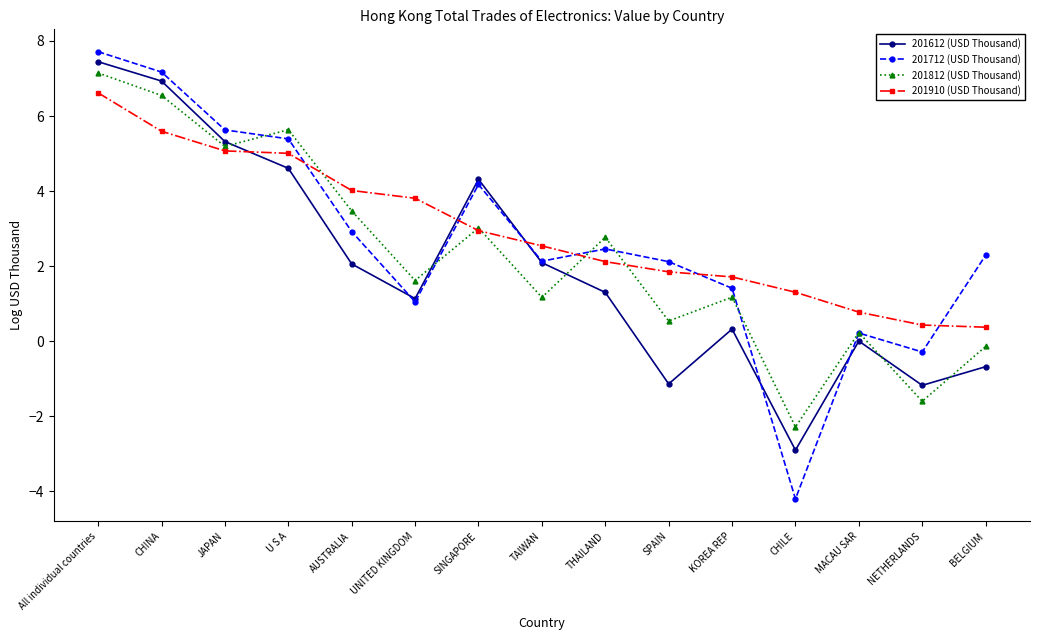

What is the value of the 201812 (USD Thousand) point at the 14th from the left?

-1.6